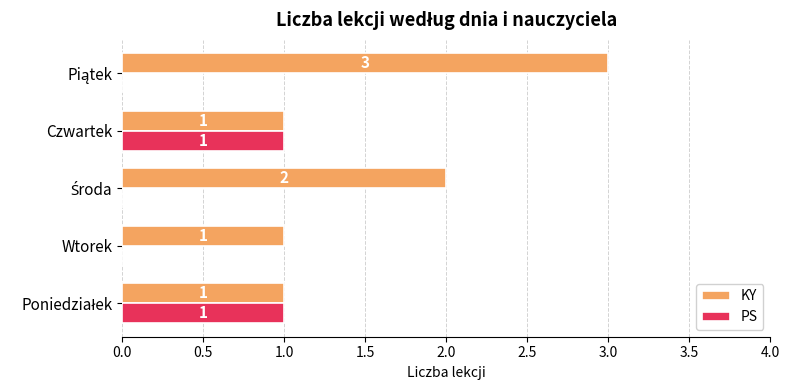

Is it true that KY equals 0 at Wtorek?

False